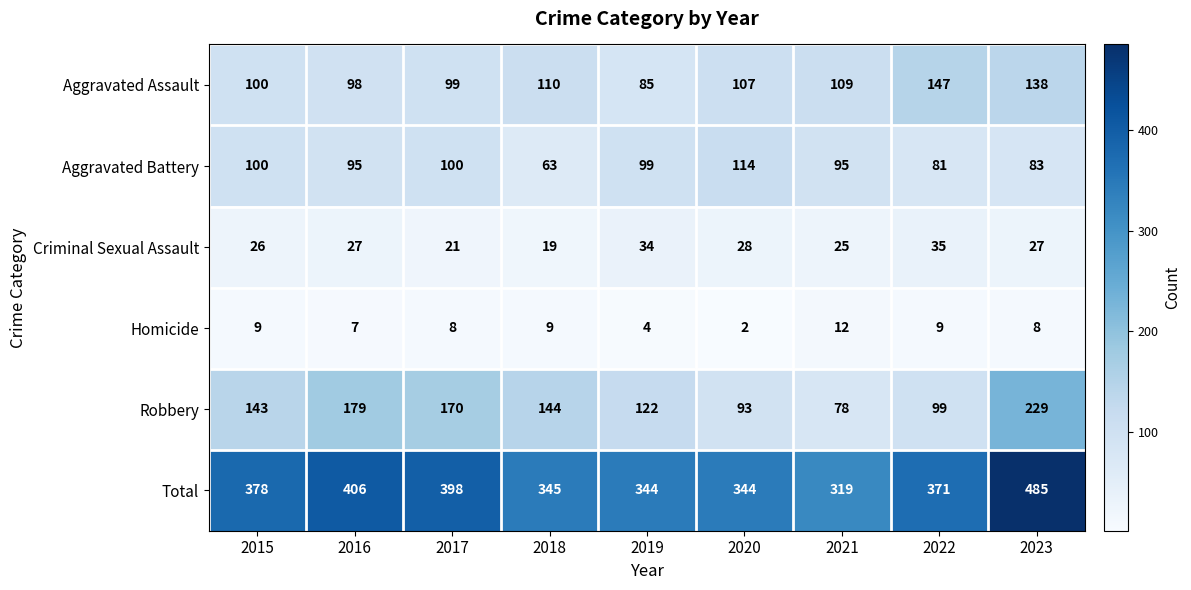

Rank the series at 2021 from highest to lowest value.

Total, Aggravated Assault, Aggravated Battery, Robbery, Criminal Sexual Assault, Homicide